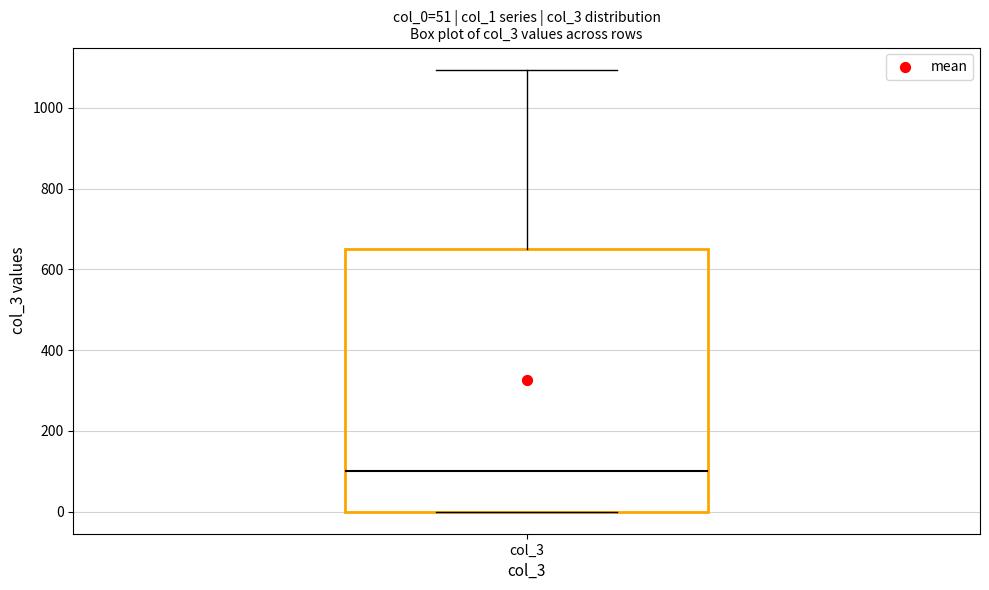

Read this box plot against the y-axis: the position of the median line, the range covered by the box, and the ends of both whiskers. The values are not printed on the chart, so give them approximately, as read against the axis.

median 100, box 0 to 660, whiskers 0 to 1100